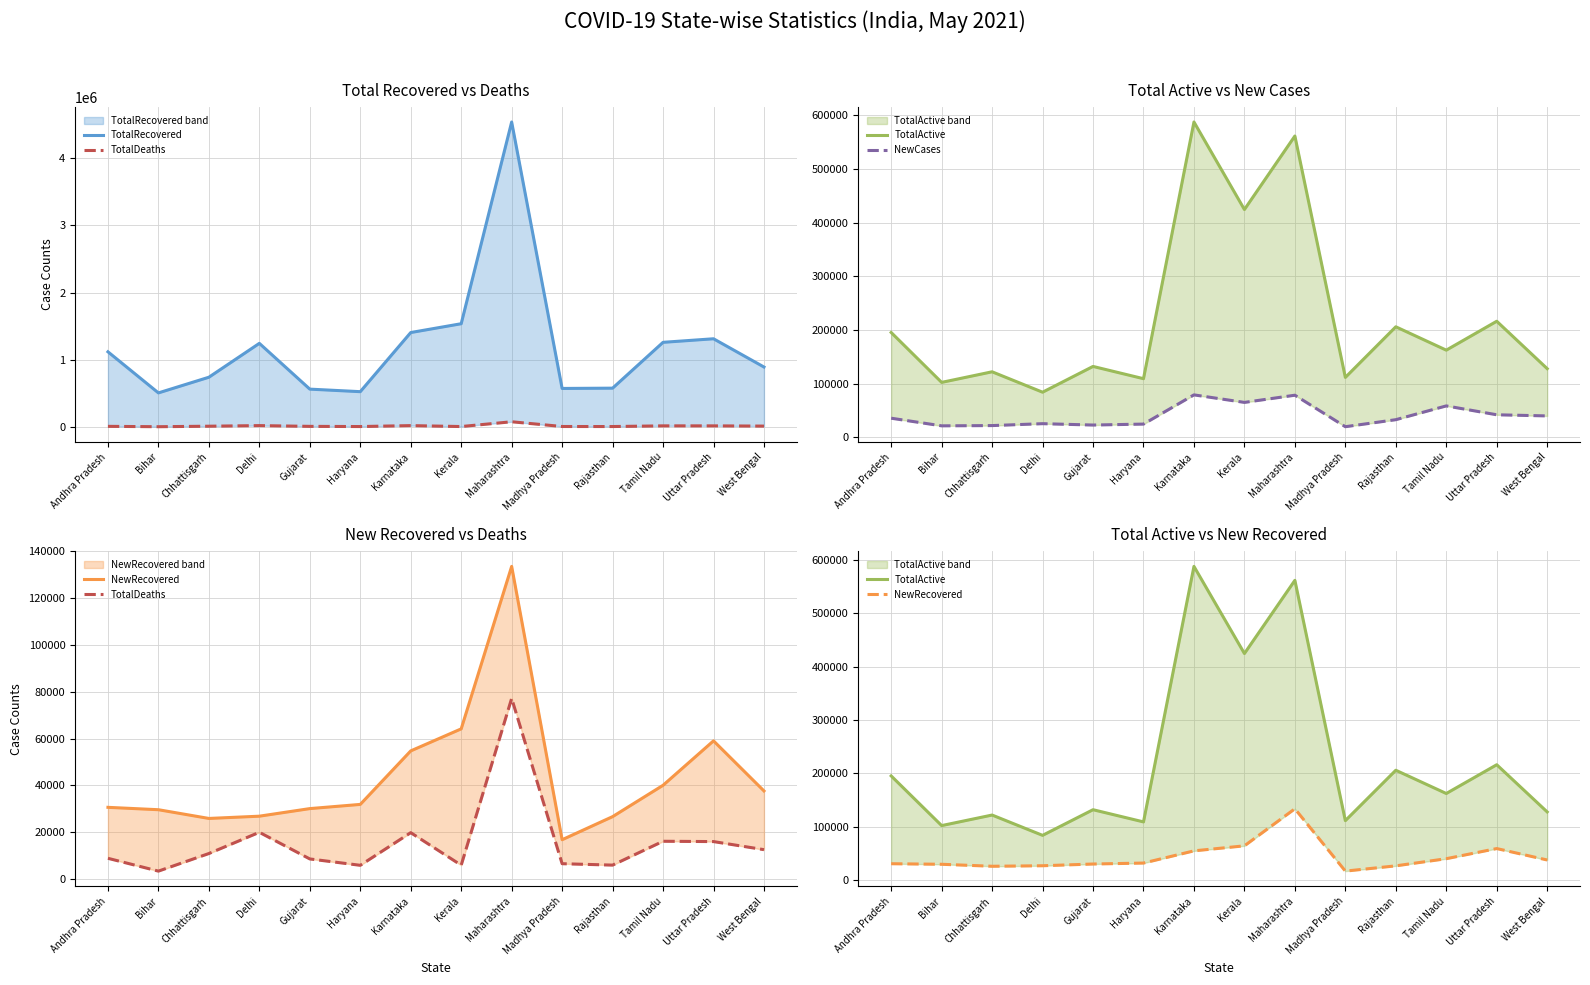

Which series has the widest spread of values?

TotalRecovered